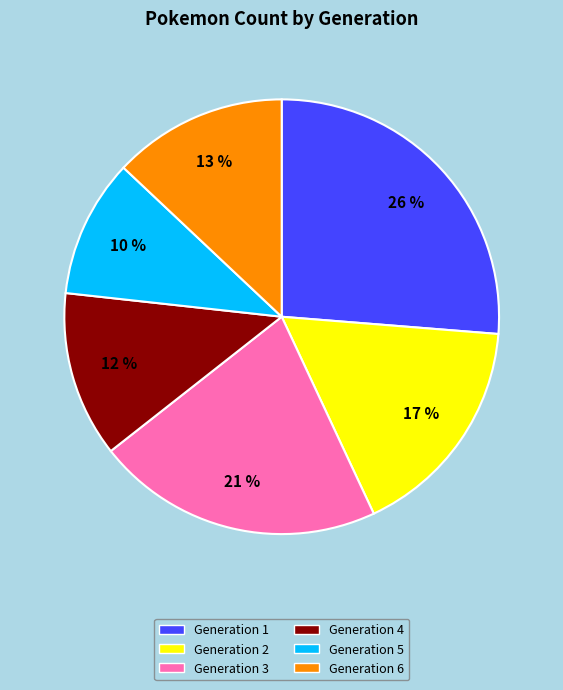

To the nearest percent, what portion does Generation 6 represent?

13%